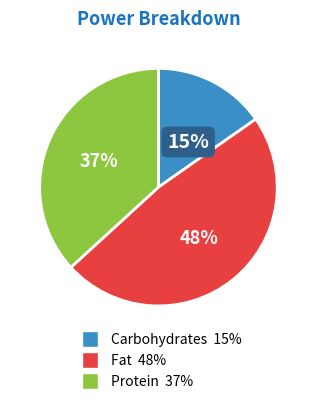

Does any single category account for the majority?

No